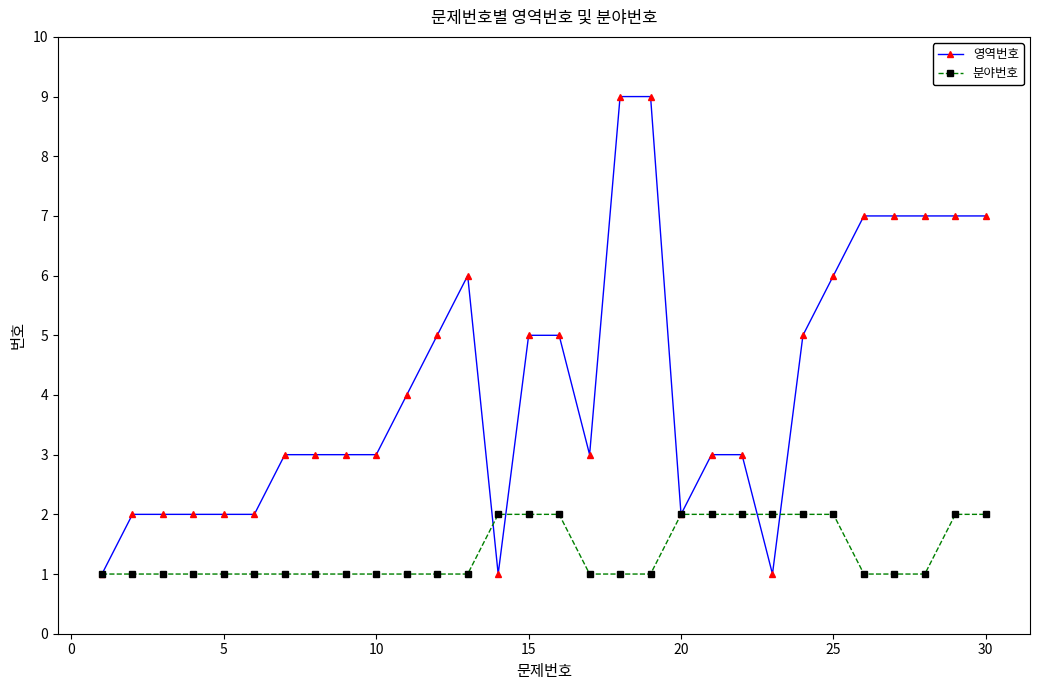

What is the value of the 분야번호 point at the 13th from the left?

1